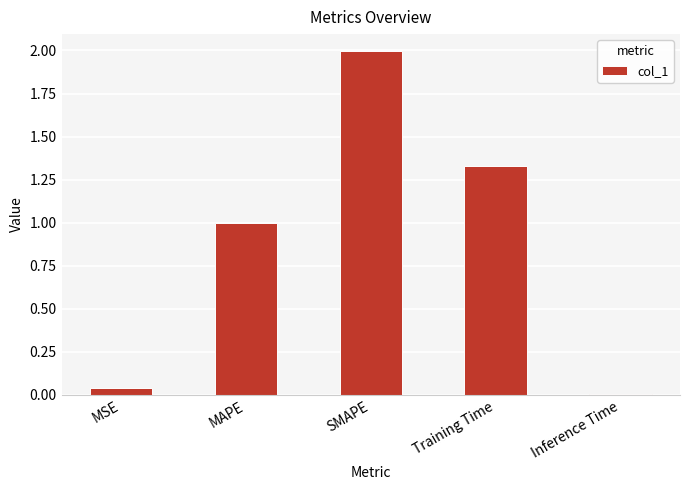

What is the approximate value at MAPE?

1.0